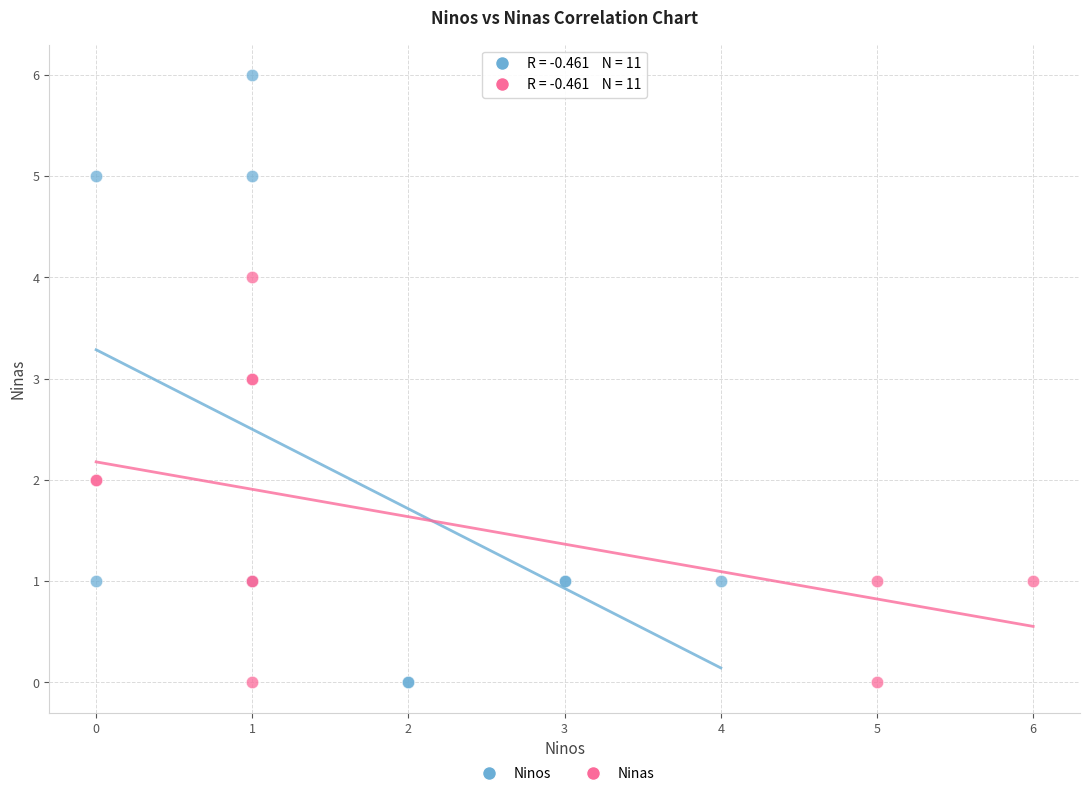

Which series contains the highest Y value?

Ninos